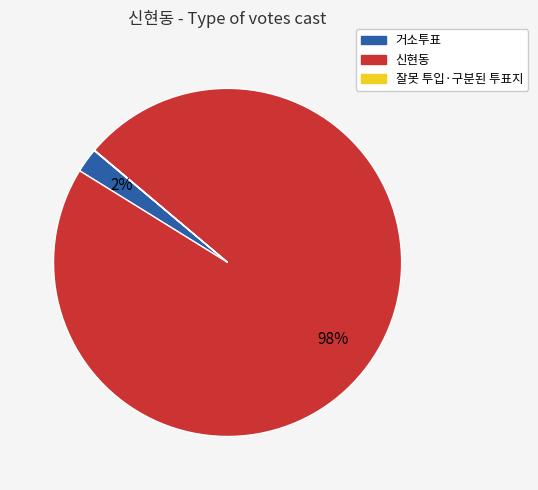

To the nearest percent, what is the combined percentage of 거소투표 and 신현동?

100%